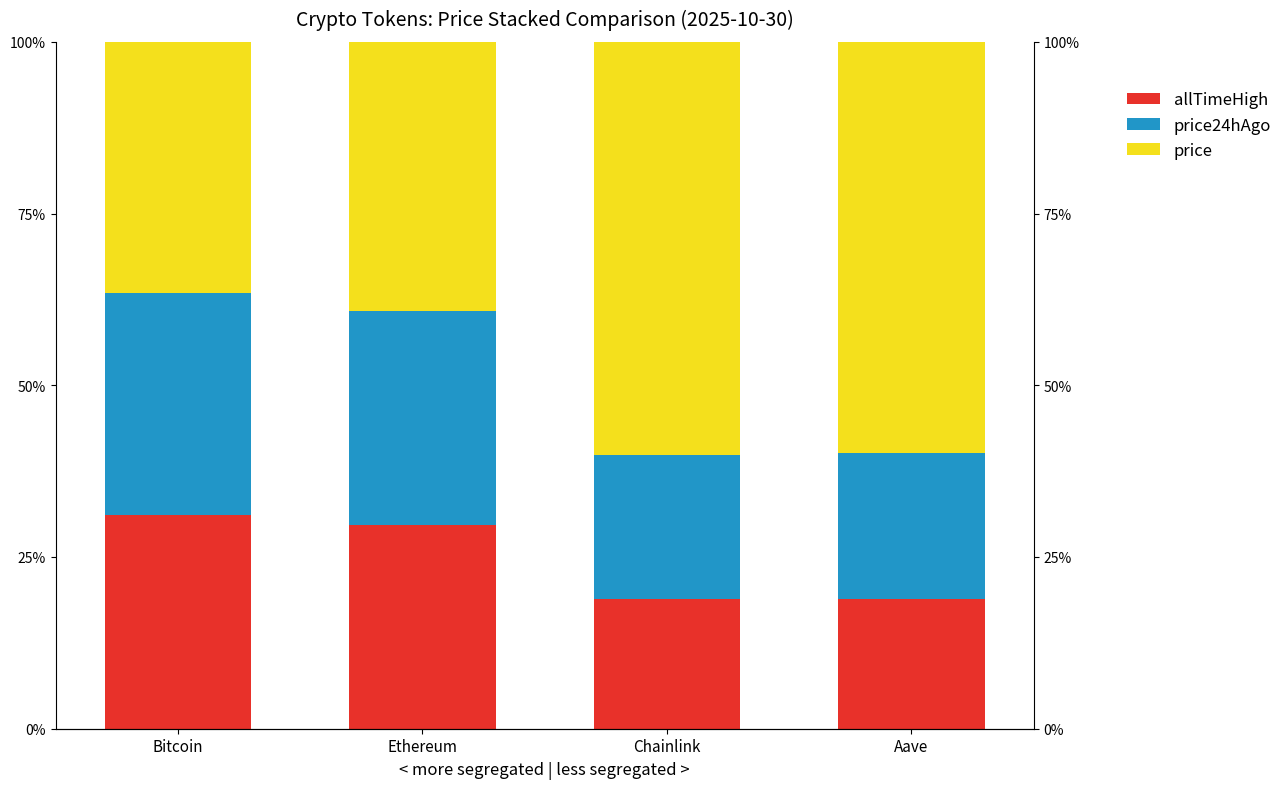

What is the difference between the price values at Bitcoin and Ethereum?

1.5